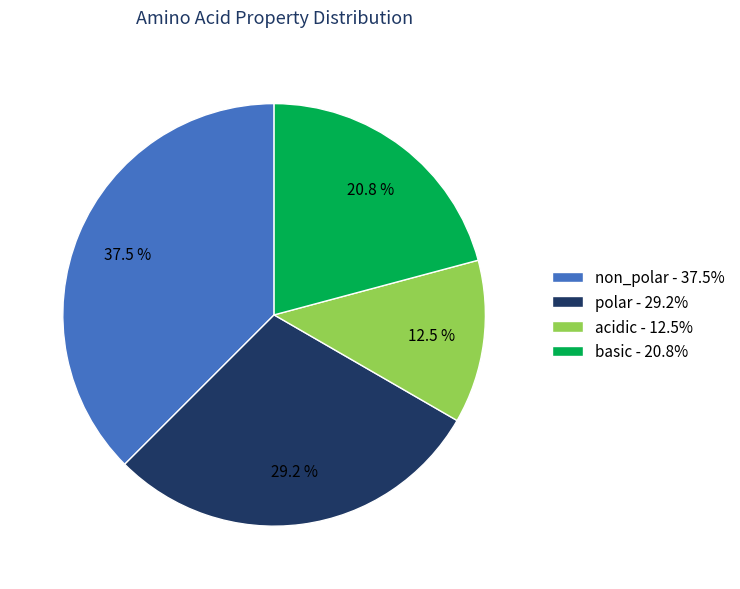

To the nearest percent, what percentage of the pie is basic?

21%